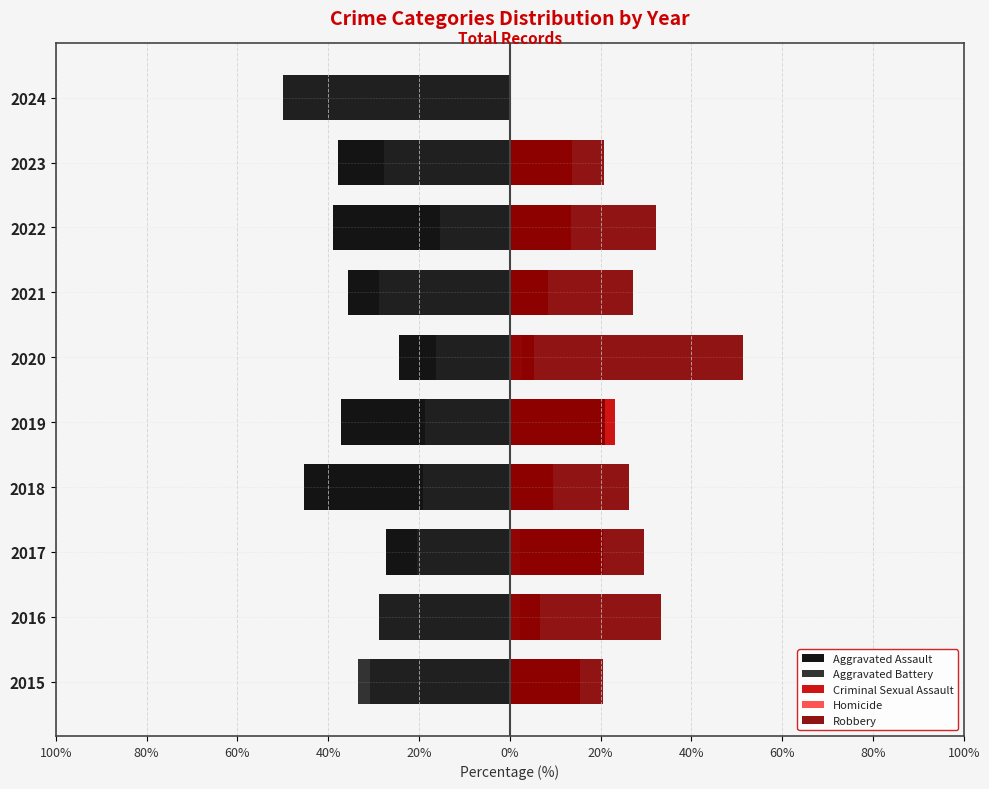

What is the difference between the maximum and minimum values in the Robbery series?

51.4